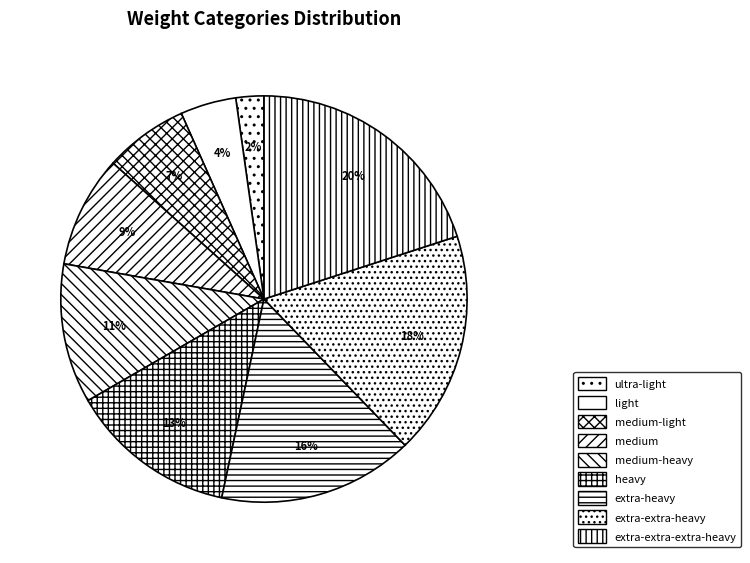

To the nearest percent, what is the difference between the largest and smallest slice percentages?

18%